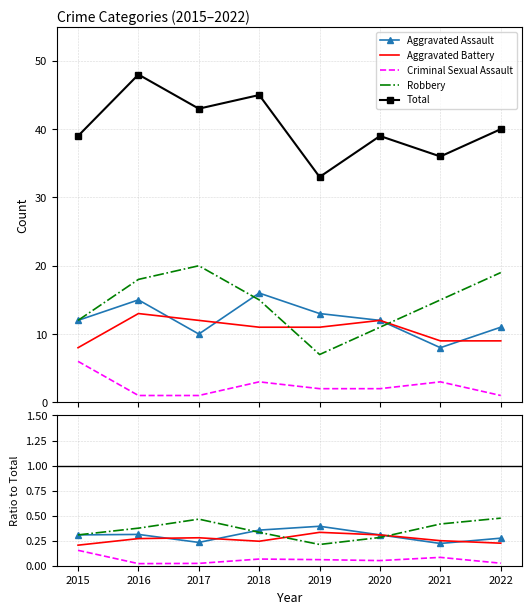

Reading left to right, list all the values displayed in this chart.

Aggravated Assault: 2015=0.3	2016=0.3	2017=0.2	2018=0.4	2019=0.4	2020=0.3	2021=0.2	2022=0.3
Aggravated Battery: 2015=0.2	2016=0.3	2017=0.3	2018=0.2	2019=0.3	2020=0.3	2021=0.2	2022=0.2
Criminal Sexual Assault: 2015=0.2	2016=0.0	2017=0.0	2018=0.1	2019=0.1	2020=0.1	2021=0.1	2022=0.0
Robbery: 2015=0.3	2016=0.4	2017=0.5	2018=0.3	2019=0.2	2020=0.3	2021=0.4	2022=0.5
Total: 2015=39.0	2016=48.0	2017=43.0	2018=45.0	2019=33.0	2020=39.0	2021=36.0	2022=40.0